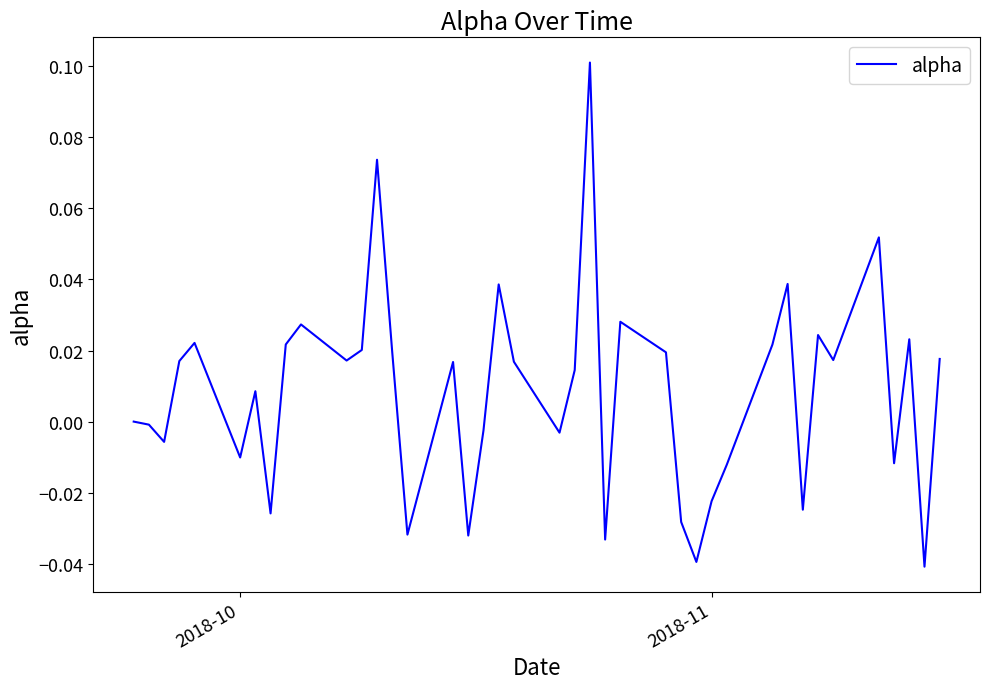

How many lines are shown in the chart?

1